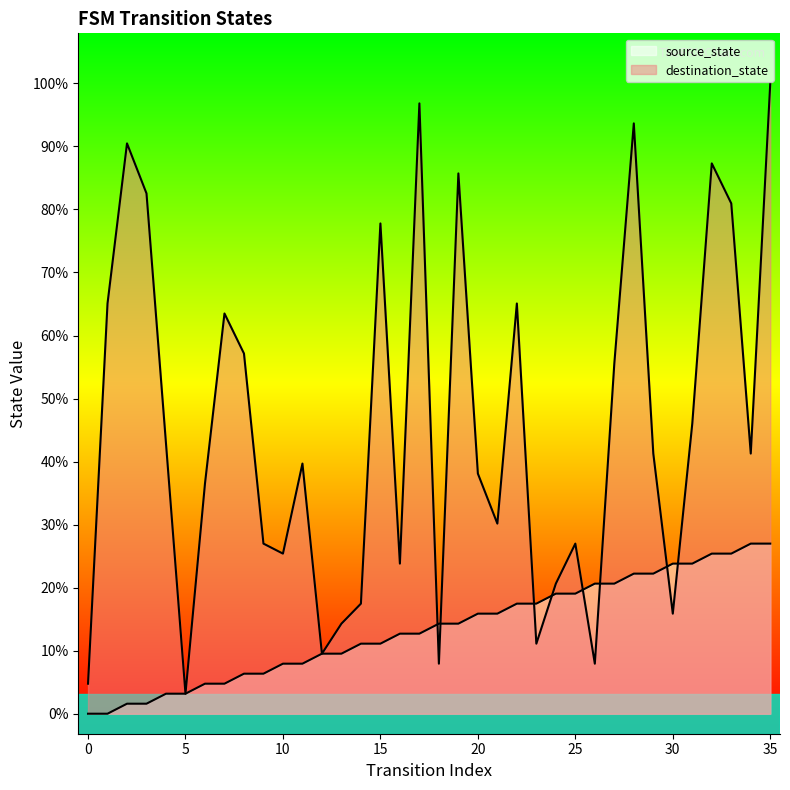

How many intersections are there between destination_state and source_state?

8